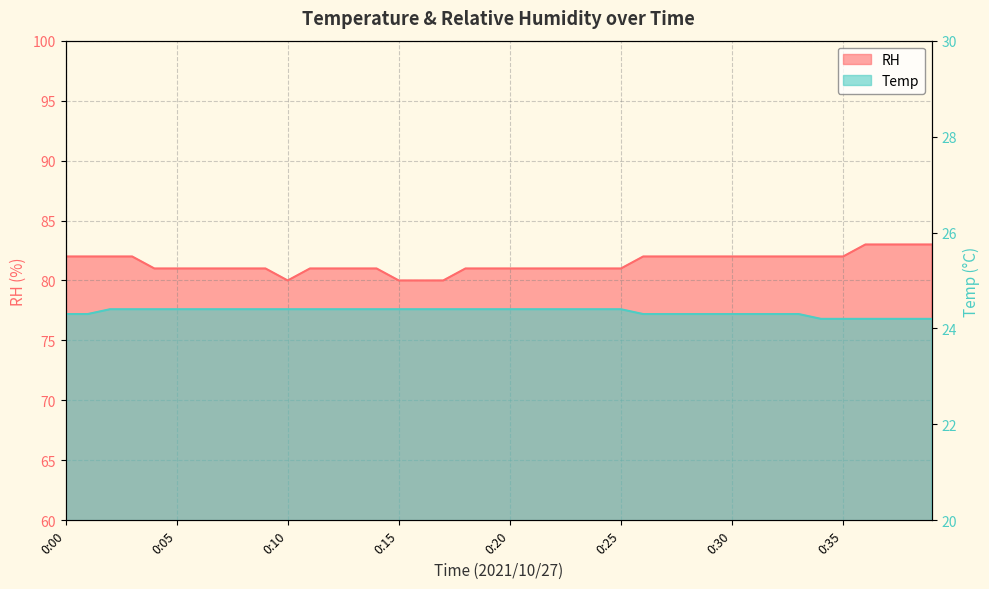

What are all the series names shown in the legend?

Temp, RH